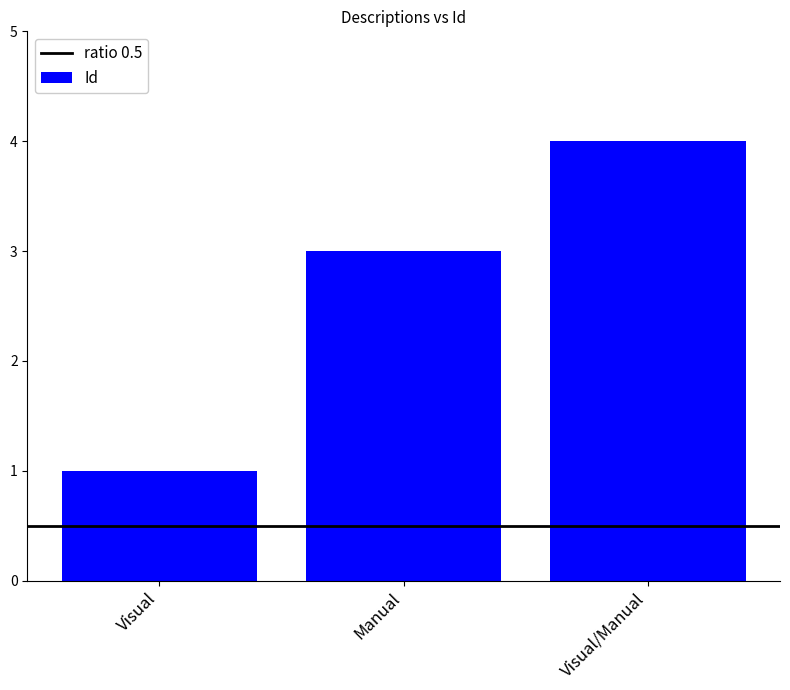

Reading left to right, list all the values displayed in this chart.

1	3	4